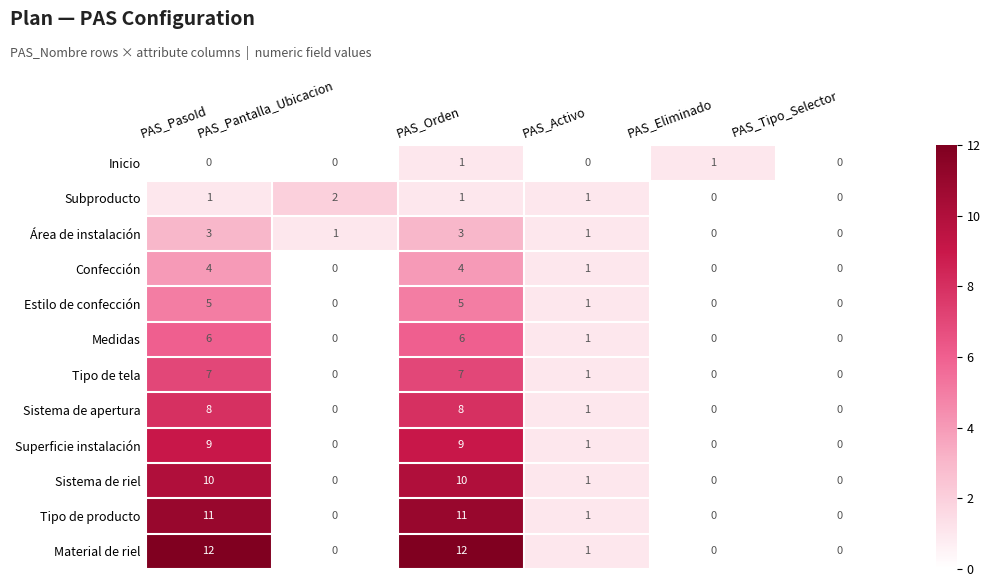

How many positive values does the Material de riel series have?

3